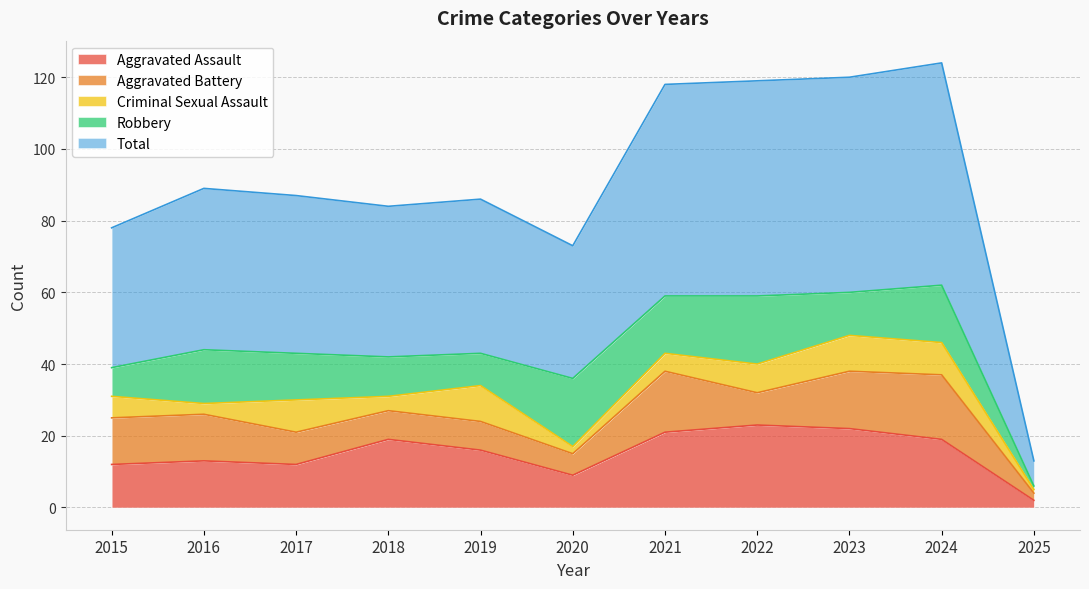

Reading right to left, extract all data points from this chart.

Aggravated Assault: 2025=2	2024=19	2023=22	2022=23	2021=21	2020=9	2019=16	2018=19	2017=12	2016=13	2015=12
Aggravated Battery: 2025=2	2024=18	2023=16	2022=9	2021=17	2020=6	2019=8	2018=8	2017=9	2016=13	2015=13
Criminal Sexual Assault: 2025=1	2024=9	2023=10	2022=8	2021=5	2020=2	2019=10	2018=4	2017=9	2016=3	2015=6
Robbery: 2025=1	2024=16	2023=12	2022=19	2021=16	2020=19	2019=9	2018=11	2017=13	2016=15	2015=8
Total: 2025=7	2024=62	2023=60	2022=60	2021=59	2020=37	2019=43	2018=42	2017=44	2016=45	2015=39